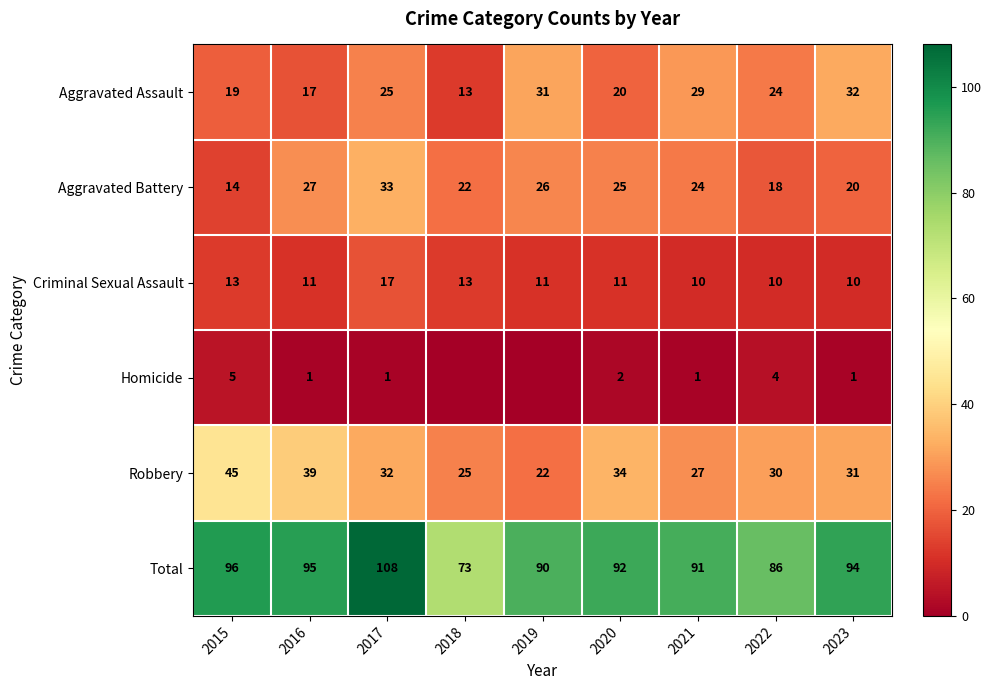

The Criminal Sexual Assault series shows 10 at 2023. True or false?

True